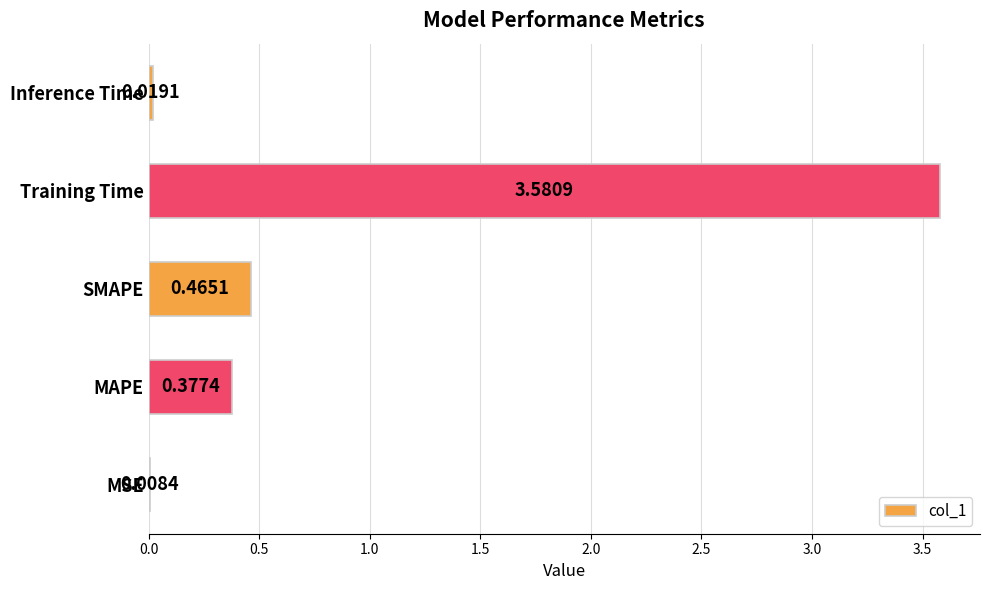

Where is the data nearest to the value 1?

SMAPE